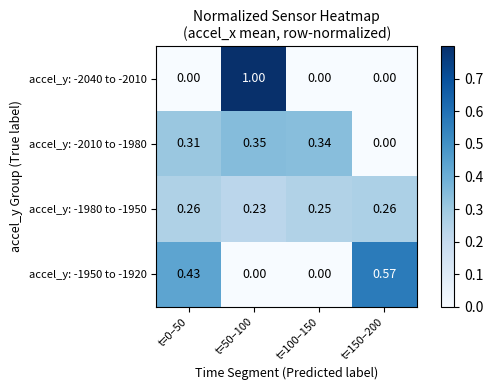

How many values in the accel_y: -2040 to -2010 series exceed 0?

1